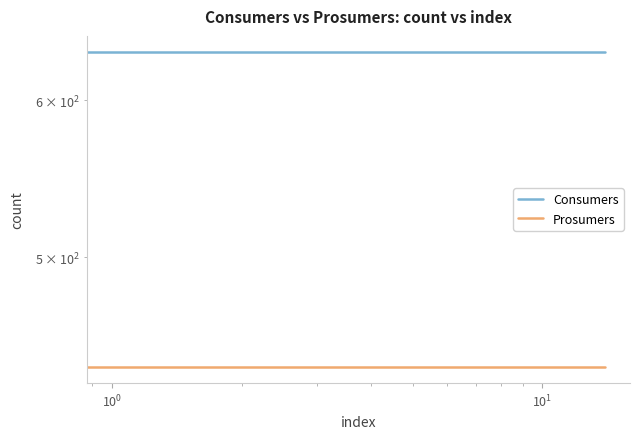

True or false: Consumers and Prosumers intersect in this chart.

False